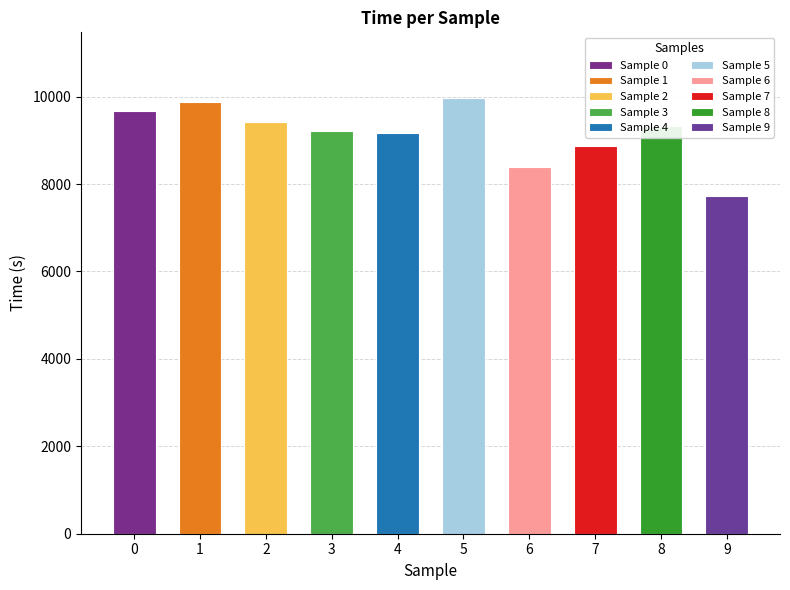

Which category has the lowest value across all series?

9